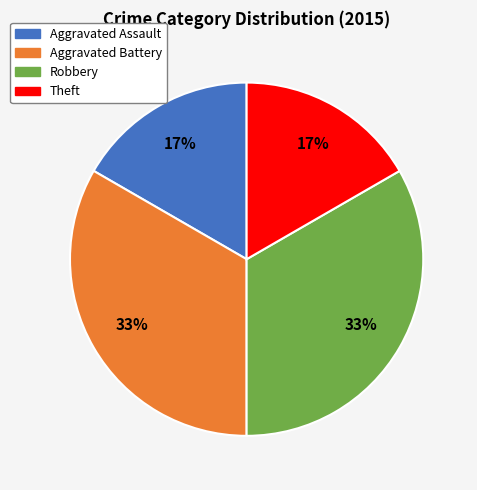

To the nearest percent, what is the average slice percentage?

25%